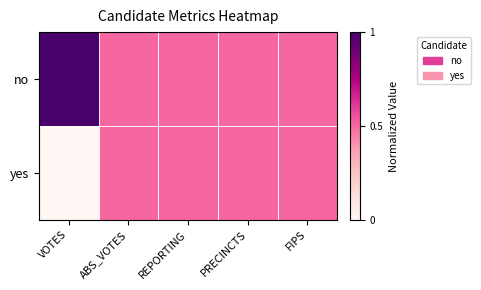

Rank the series by their maximum value, from highest to lowest.

no, yes